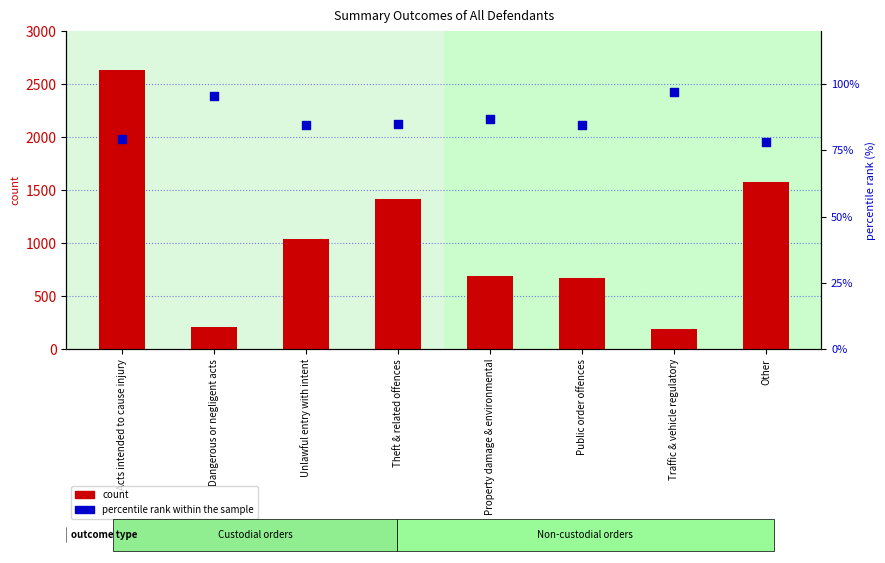

Is the value of percentile rank within the sample at Traffic & vehicle regulatory greater than the value of count at Dangerous or negligent acts?

No